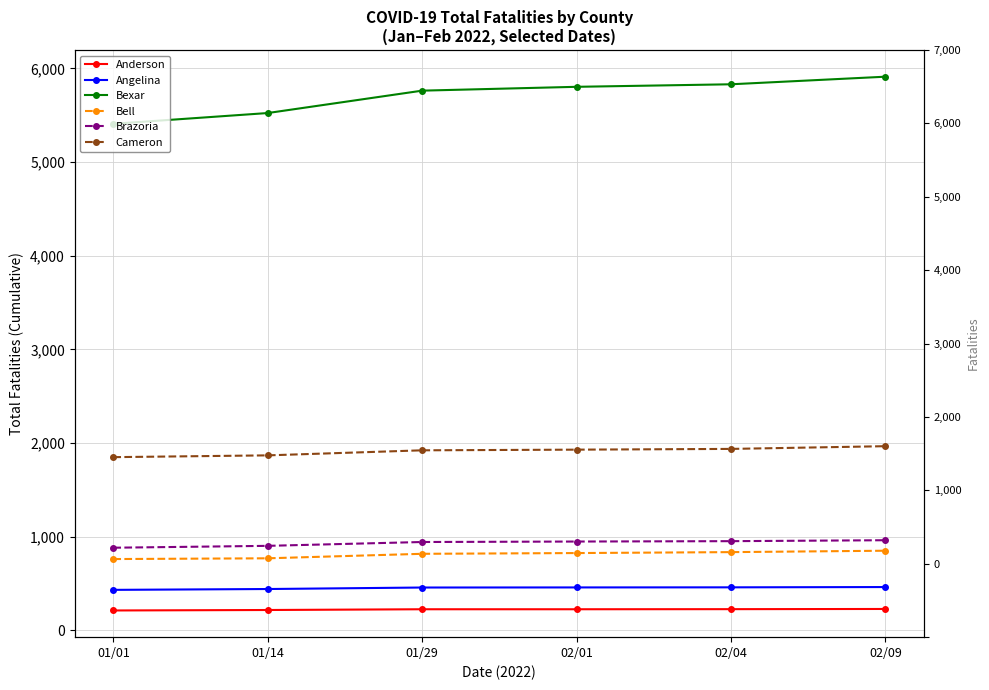

How many lines are shown in the chart?

6